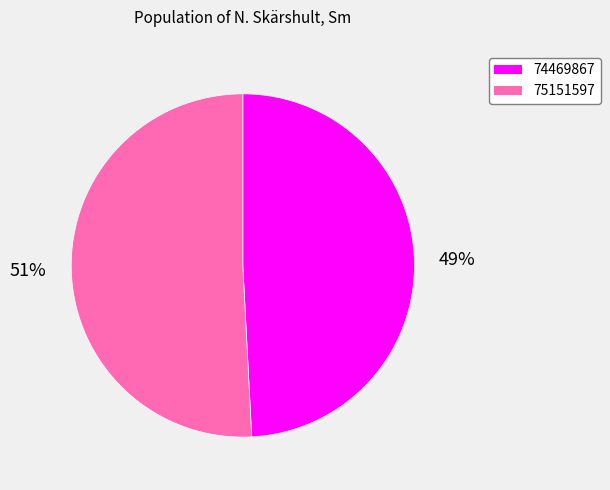

Which category has the smallest portion of the pie?

74469867